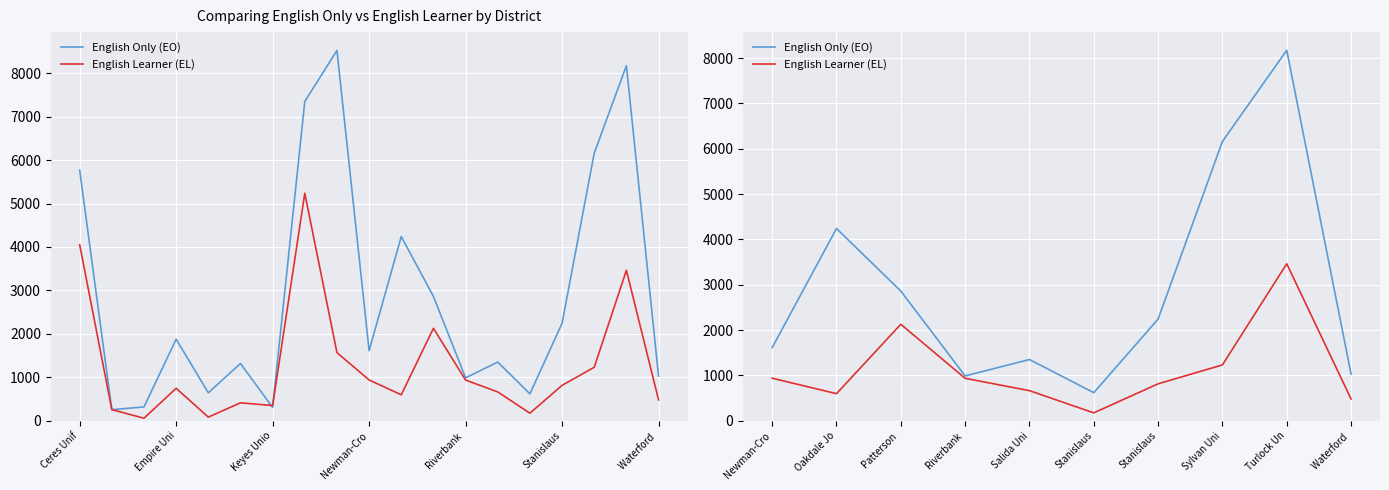

Between Newman-Cro and Stanislaus, which series saw the biggest shift?

English Only (EO)